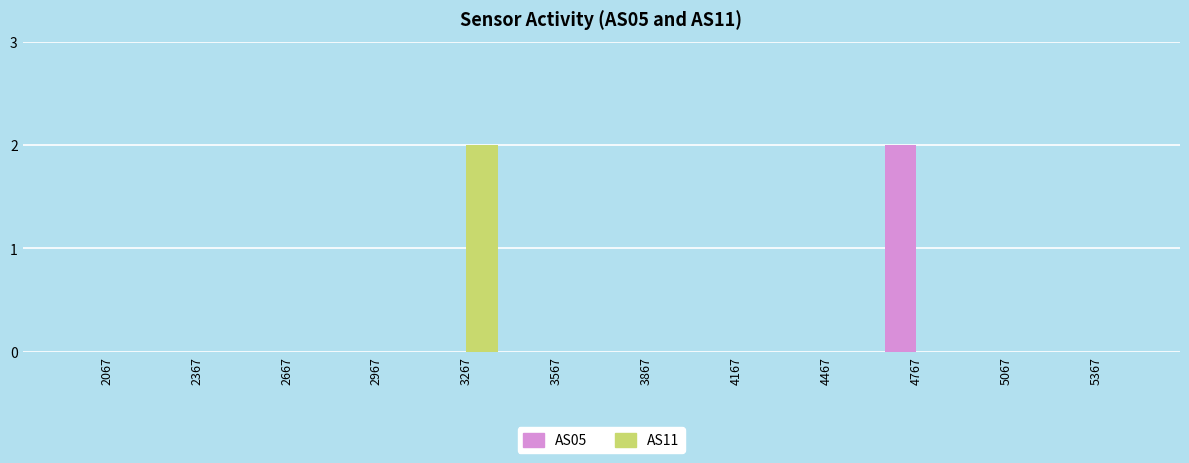

Is it true that AS05 equals 0 at 5367?

True